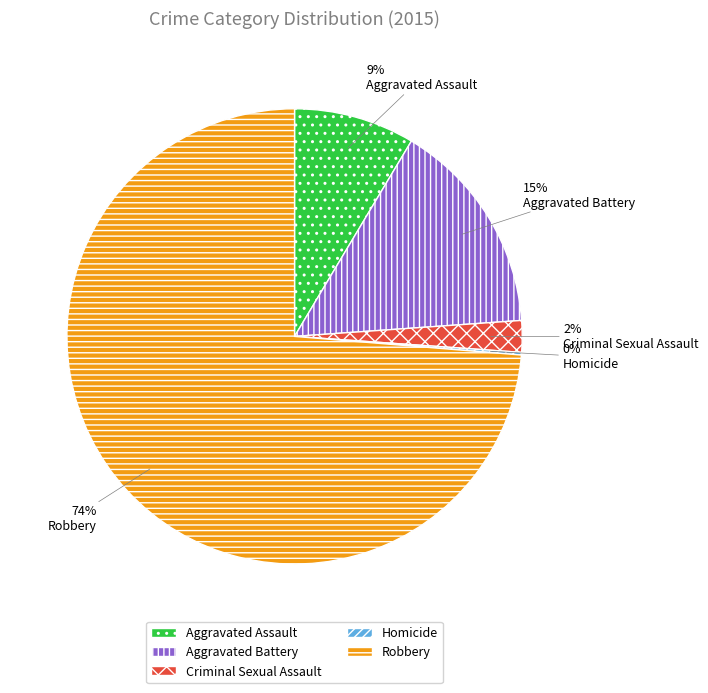

Is it true that Aggravated Assault is 9% of the pie?

True